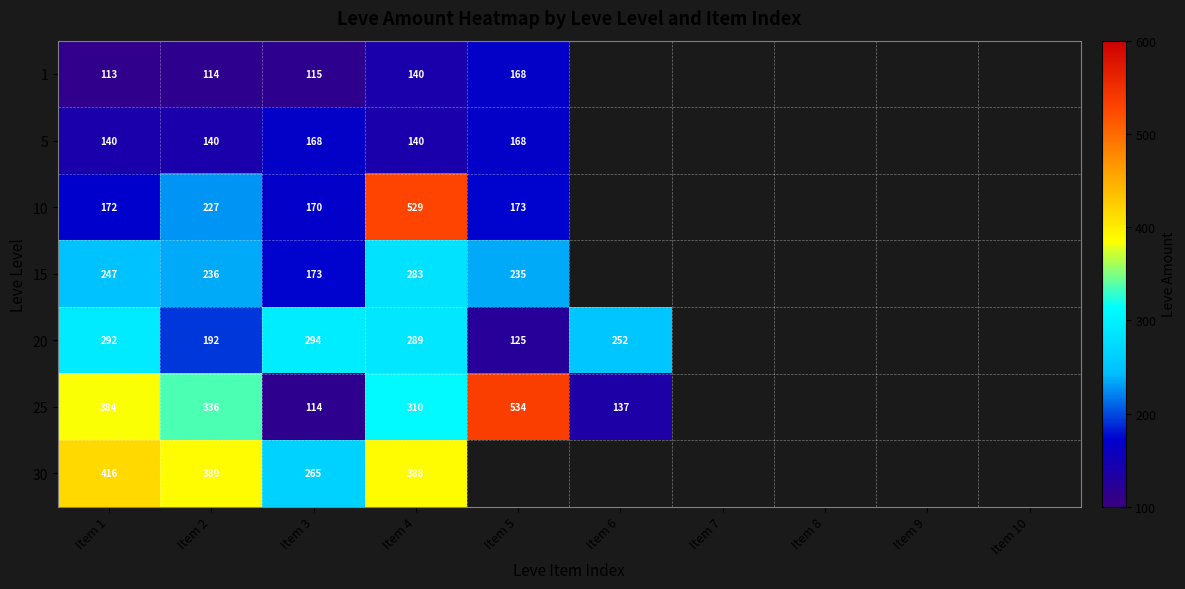

What is the difference between the highest and lowest values at Item 4?

389